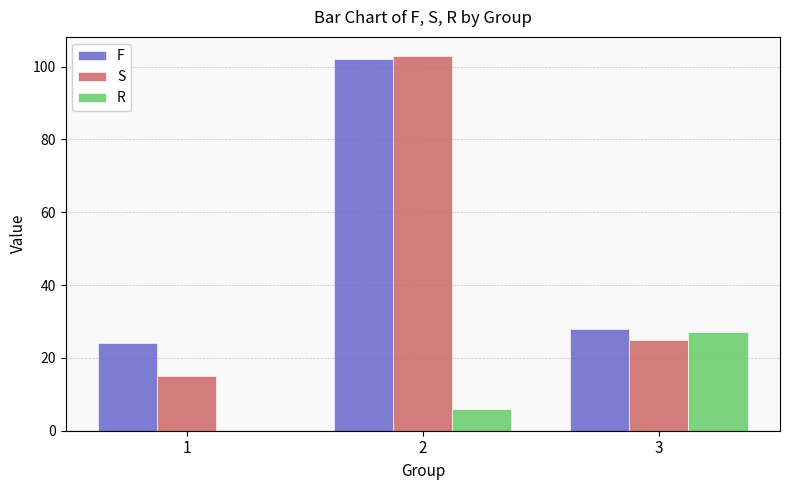

At which label does S first exceed 25?

2